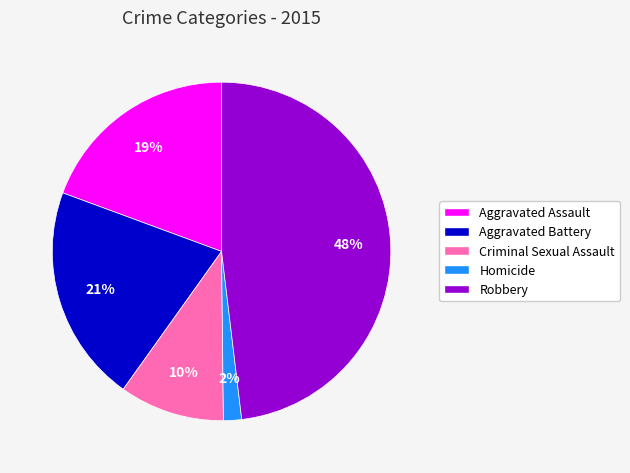

Which category has the biggest portion of the pie?

Robbery